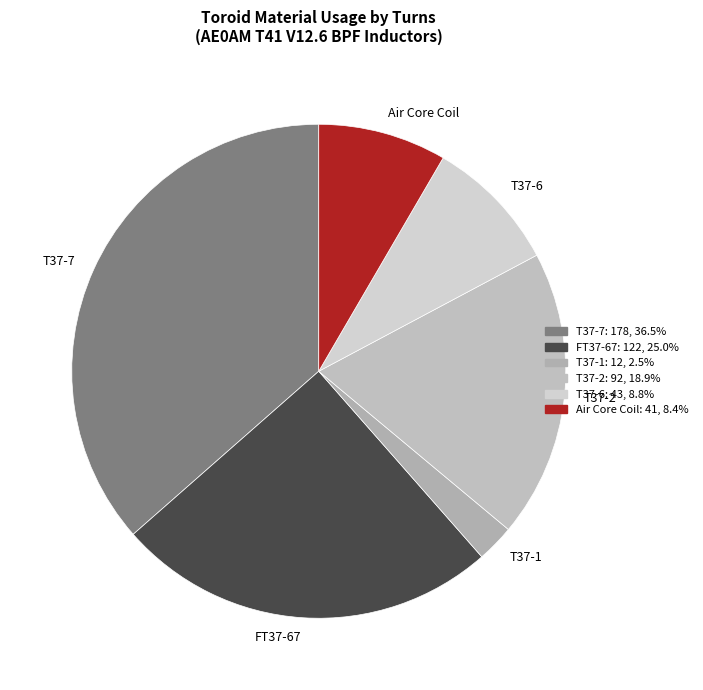

What is the ratio of the value at FT37-67 to the value at T37-7?

0.7